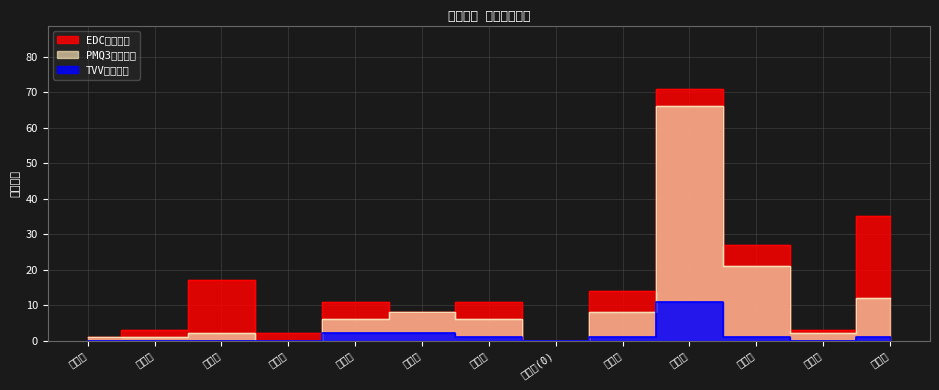

At 蘆洲區, list the series in order from largest to smallest.

EDC完工數量, PMQ3完工數量, TVV完工數量